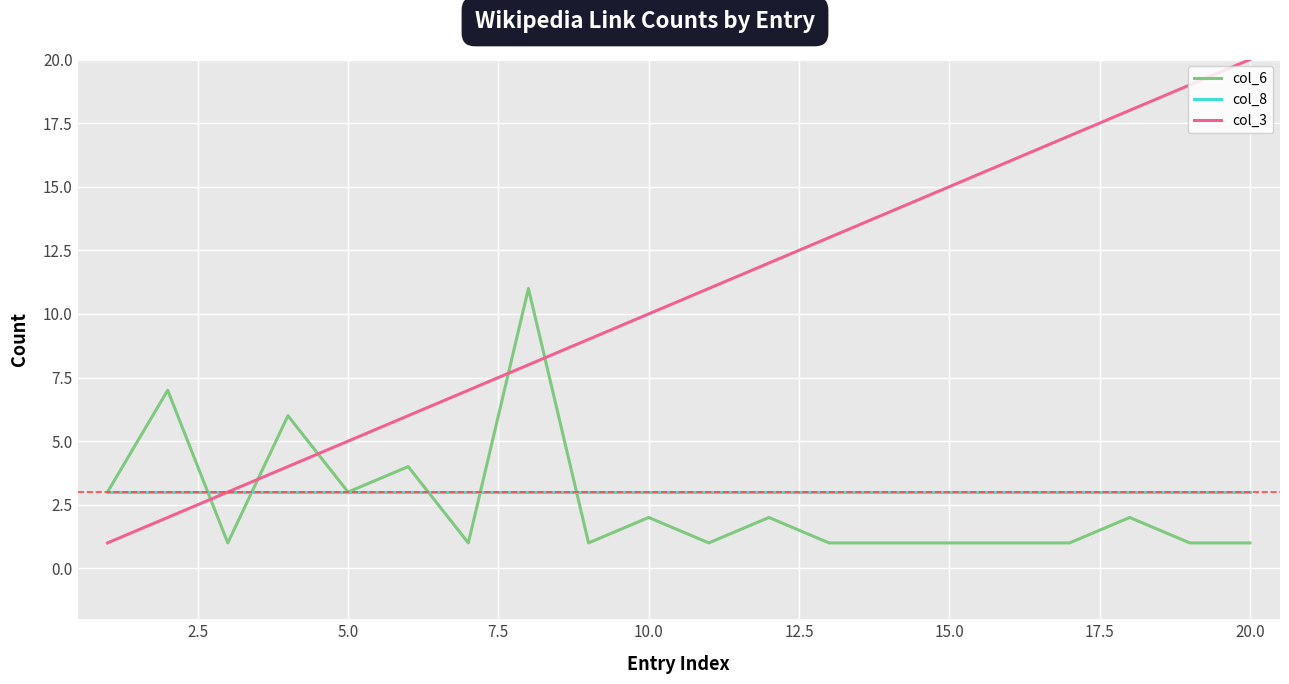

Which series has the largest total across all categories?

col_3